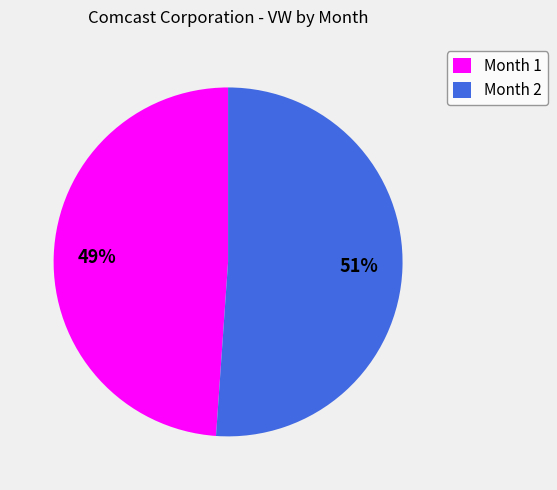

Do Month 2 and Month 1 together represent more than half of the pie?

Yes